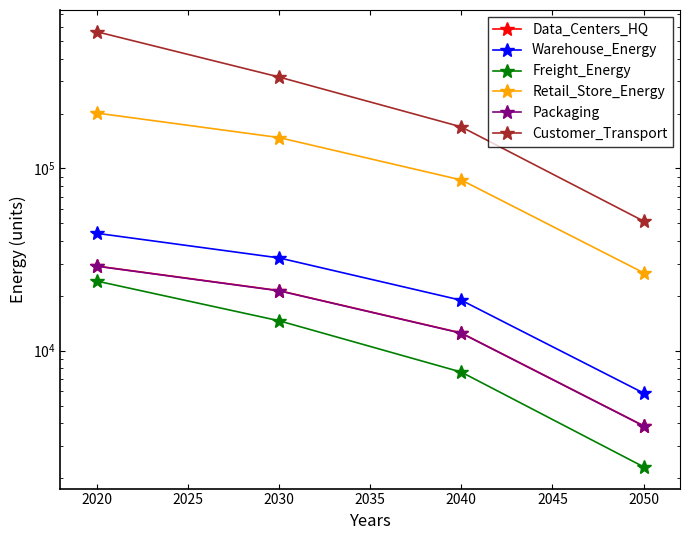

True or false: Warehouse_Energy has more than 0 interior local peaks.

False